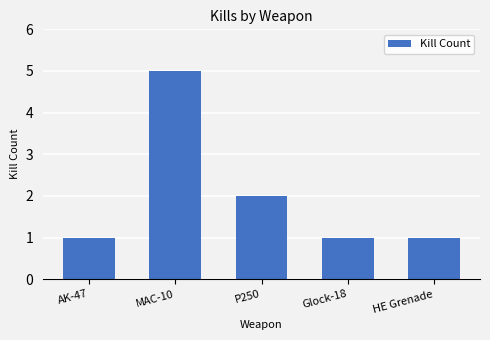

Are the bars horizontal?

No